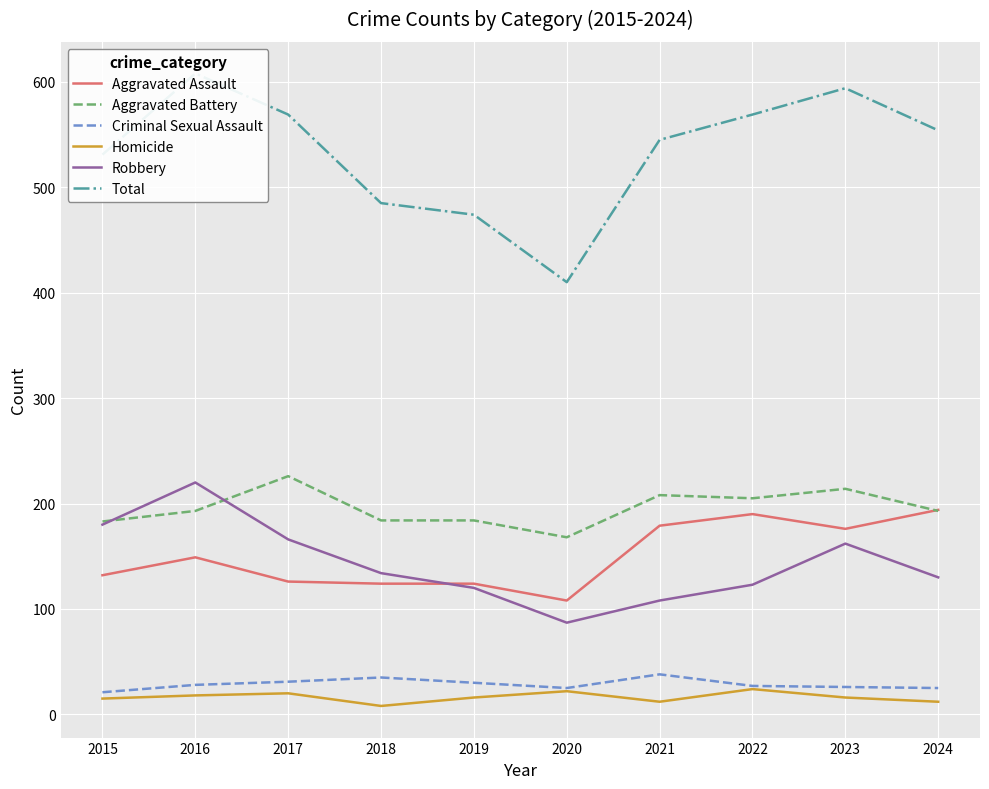

Read the Aggravated Battery value at 2024, to the nearest 10.

190